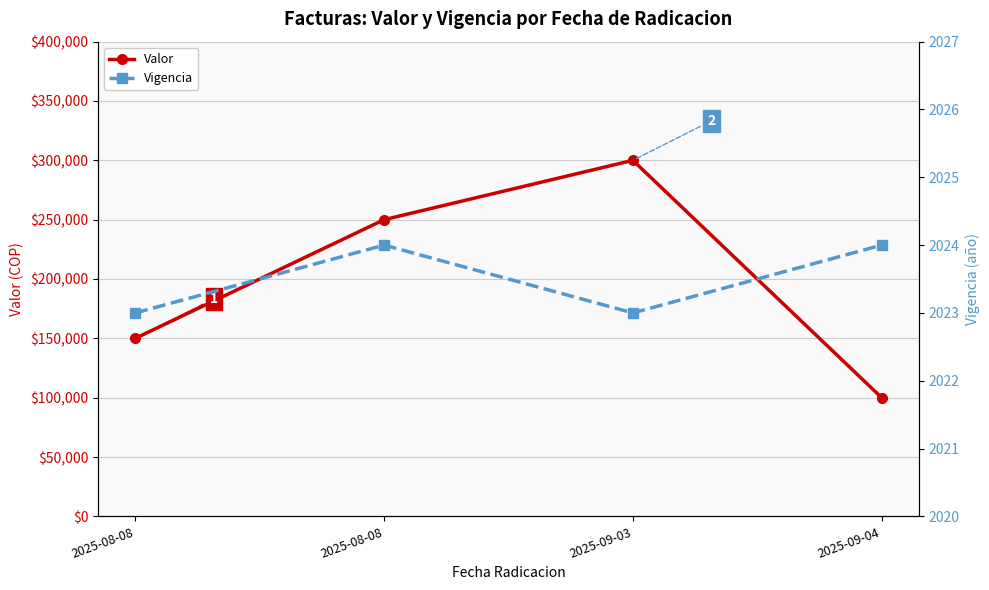

True or false: Vigencia and Valor cross at least once.

False